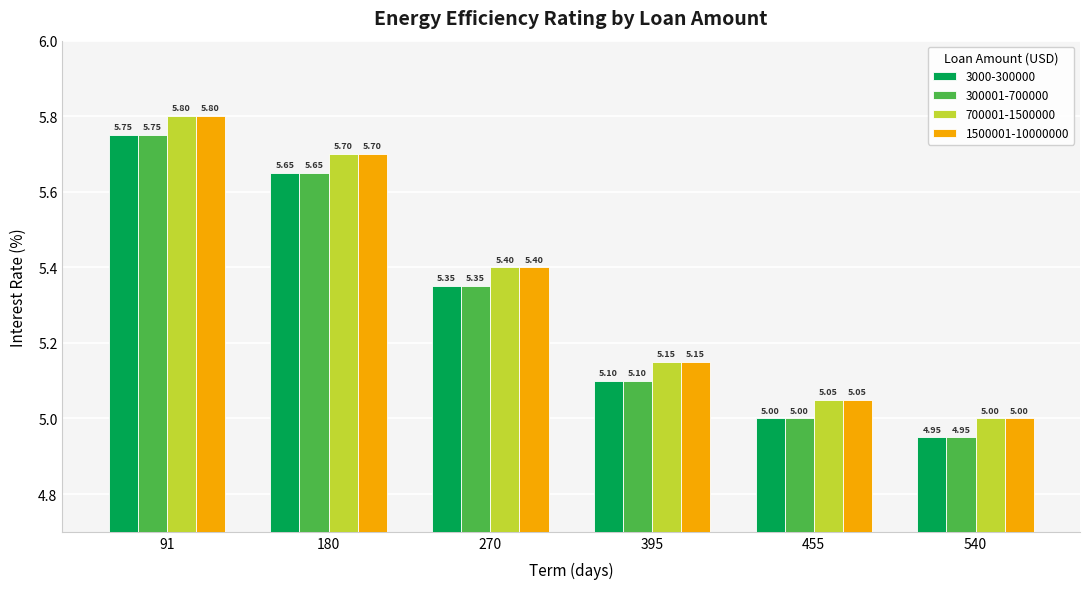

At which label does 300001-700000 first exceed 5?

91